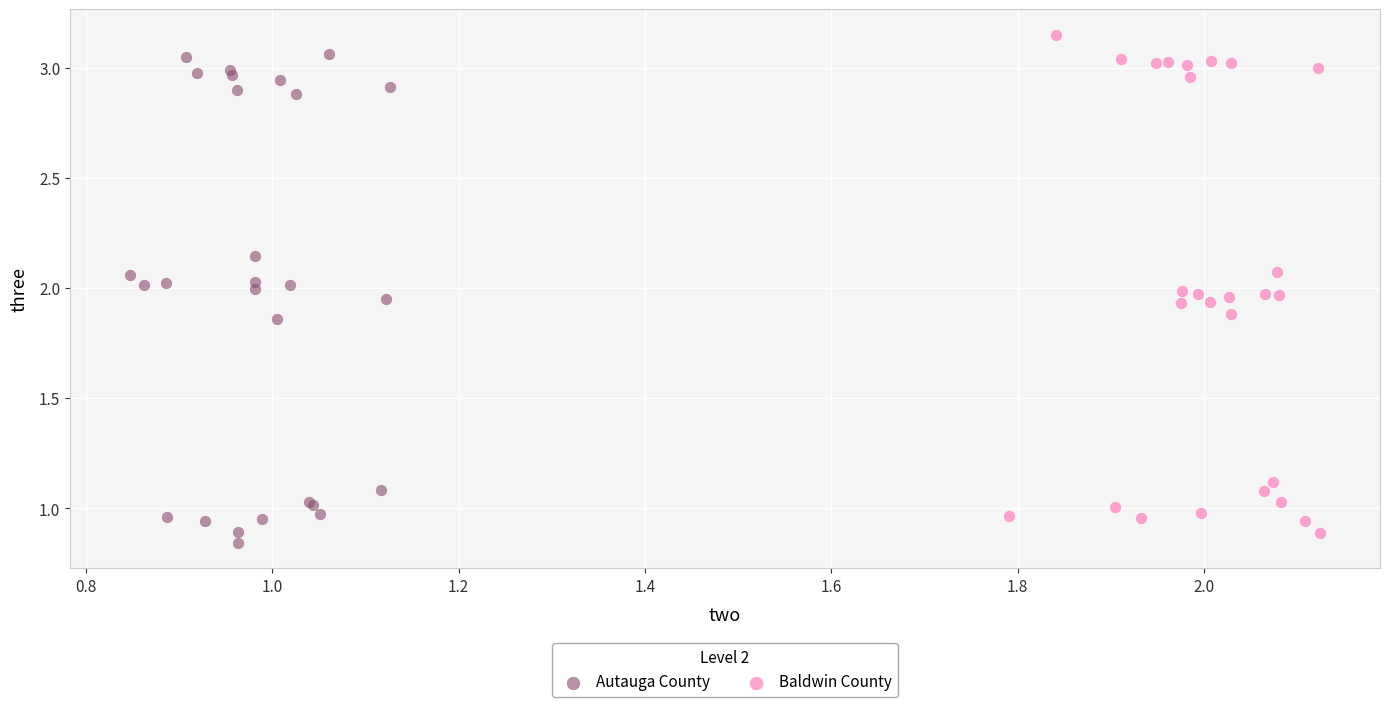

What are all the series names shown in the legend?

Autauga County, Baldwin County